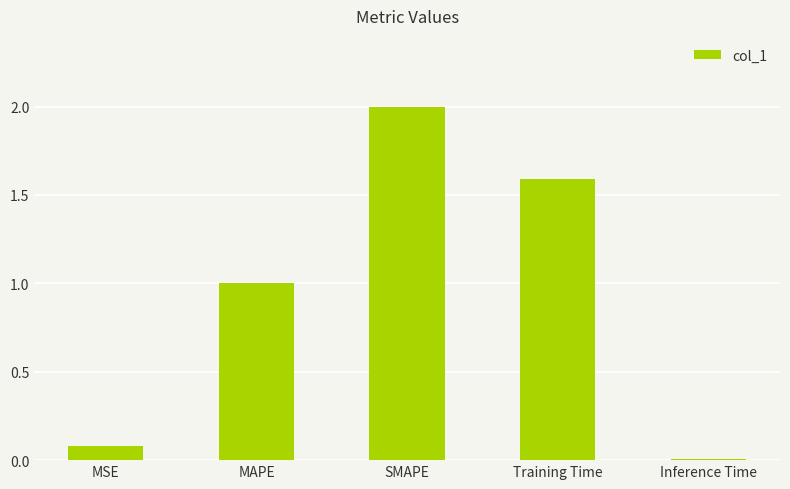

Rank the categories by value from highest to lowest.

SMAPE, Training Time, MAPE, MSE, Inference Time